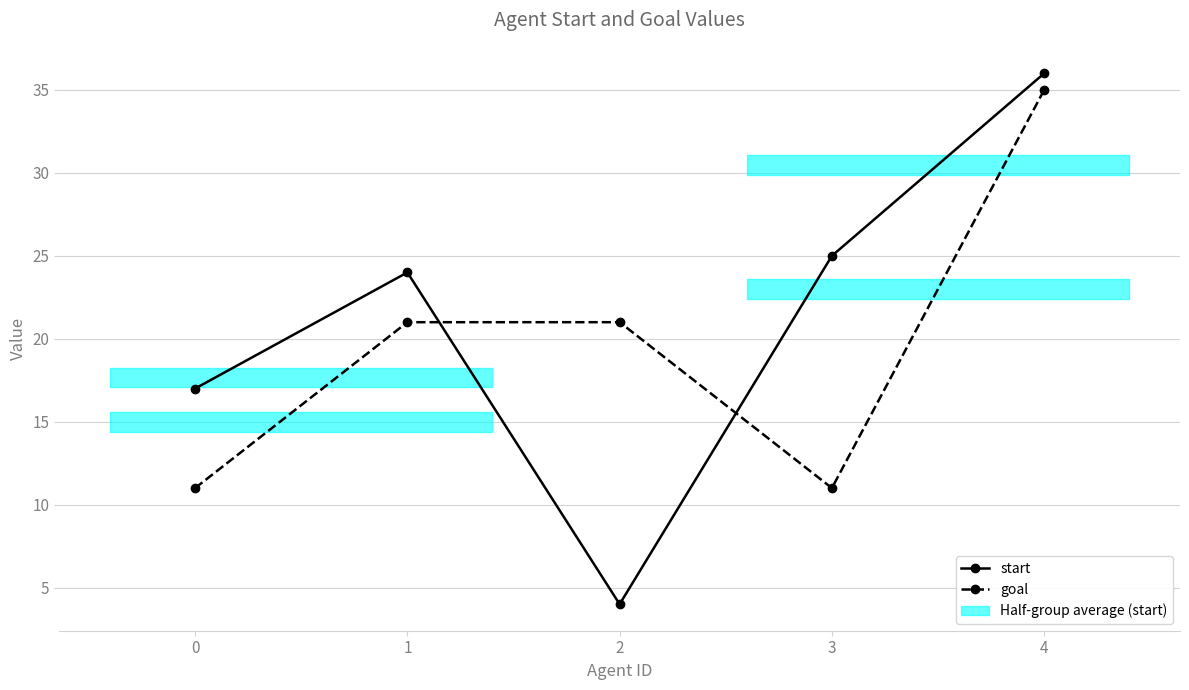

Read the goal value at 0.

11